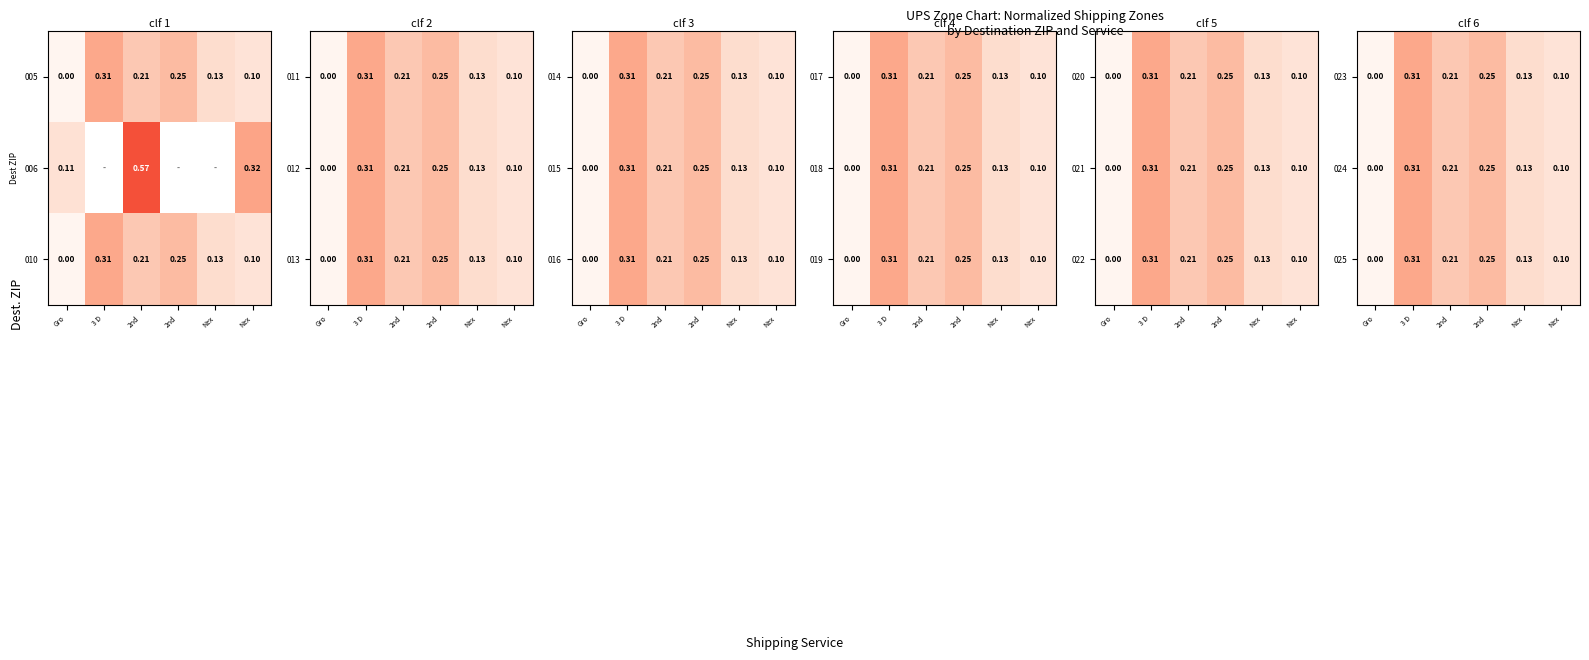

What is the sum of all 024 values?

1.0